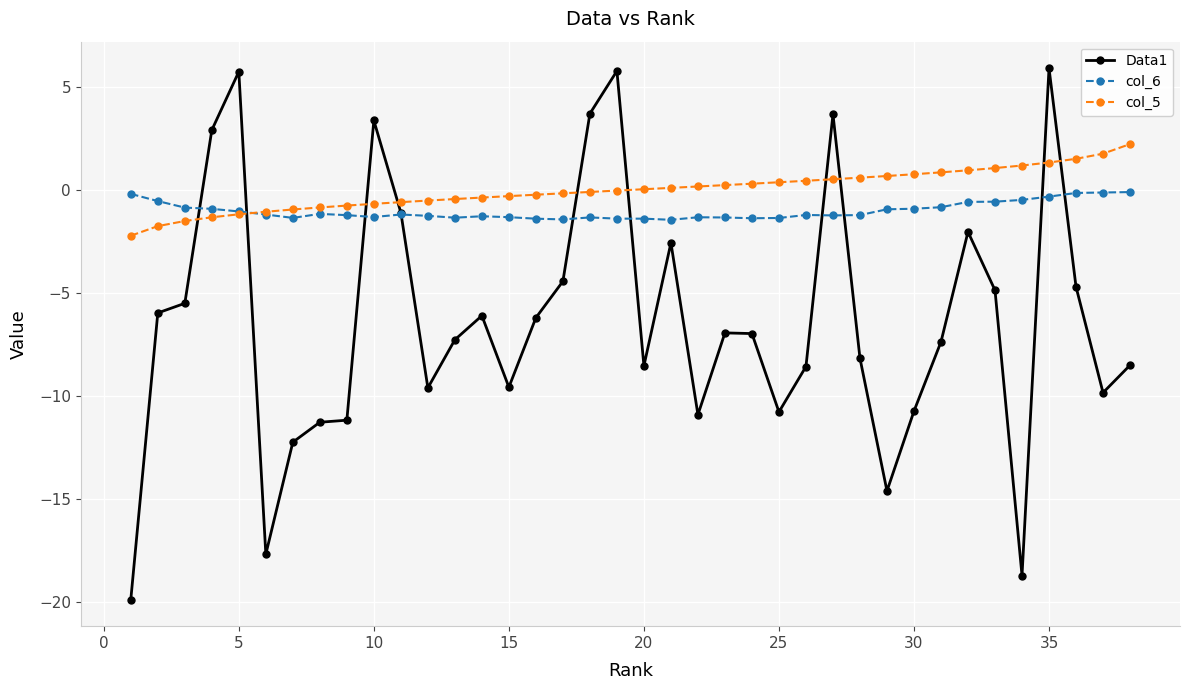

Which series has the widest spread of values?

Data1